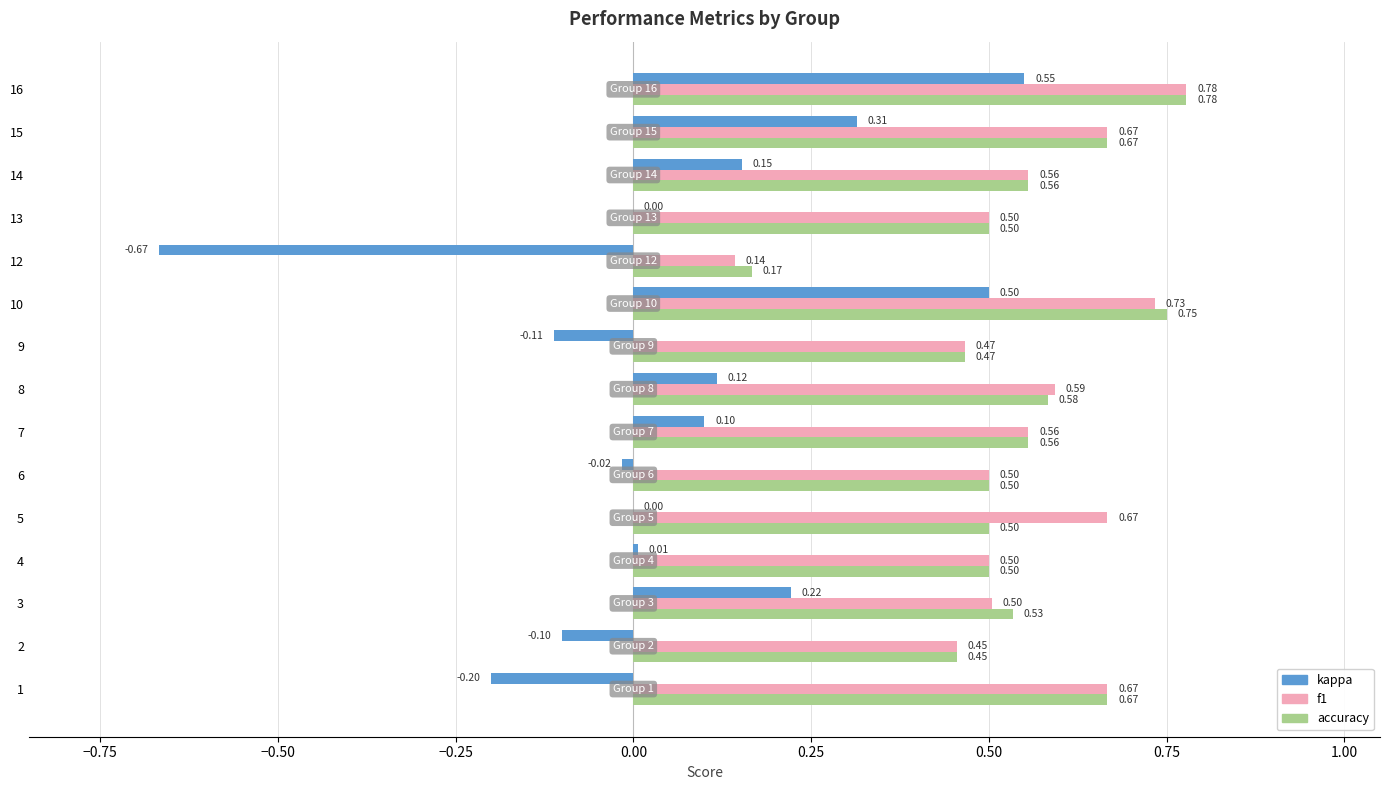

What is the total value across all series at 4?

1.0